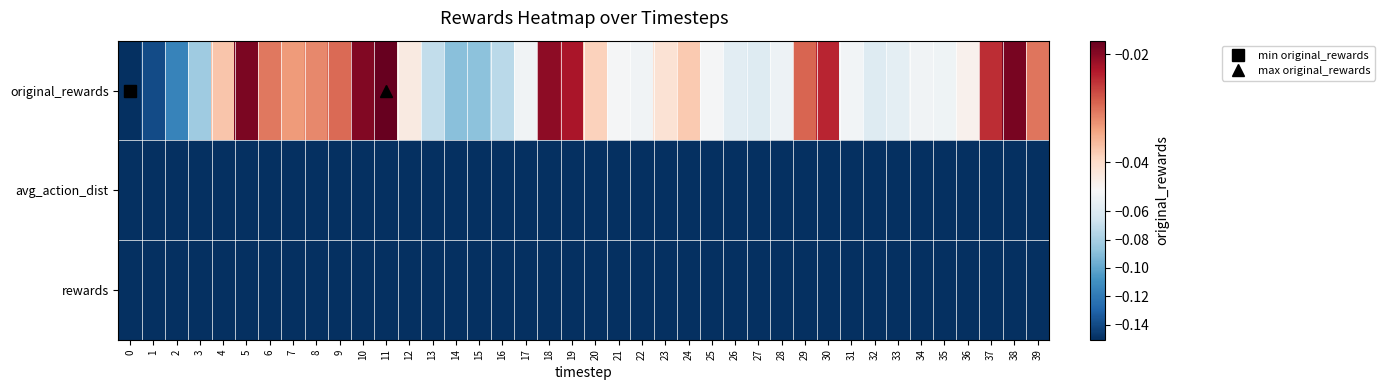

What is the total value across all series at 22?

-2.5